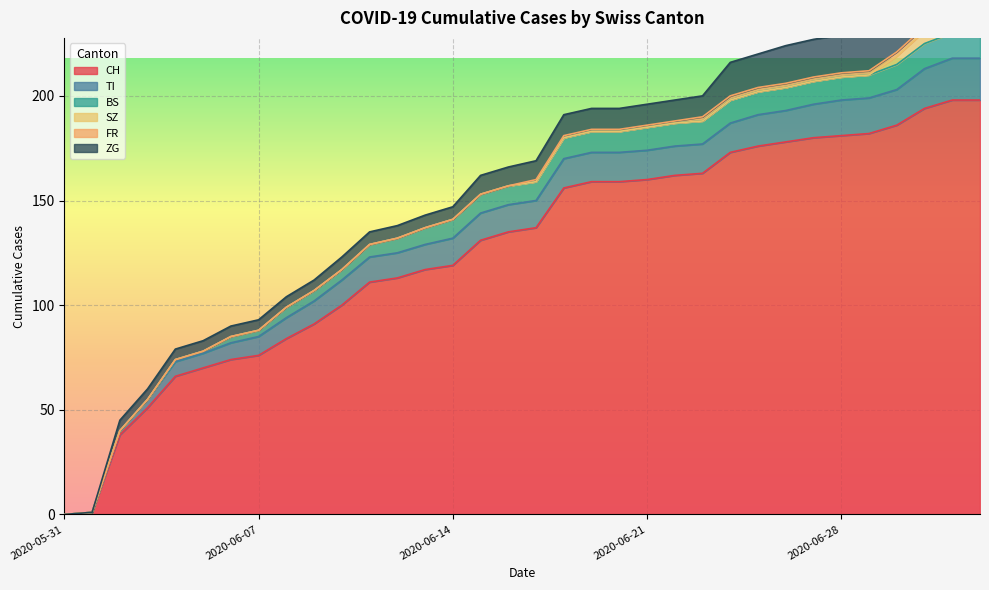

Rank the categories by TI value from highest to lowest.

2020-07-02, 2020-07-03, 2020-07-01, 2020-06-28, 2020-06-29, 2020-06-30, 2020-06-27, 2020-06-25, 2020-06-26, 2020-06-18, 2020-06-19, 2020-06-20, 2020-06-21, 2020-06-22, 2020-06-23, 2020-06-24, 2020-06-14, 2020-06-15, 2020-06-16, 2020-06-17, 2020-06-10, 2020-06-11, 2020-06-12, 2020-06-13, 2020-06-09, 2020-06-08, 2020-06-07, 2020-06-06, 2020-06-04, 2020-06-05, 2020-06-03, 2020-06-02, 2020-05-31, 2020-06-01